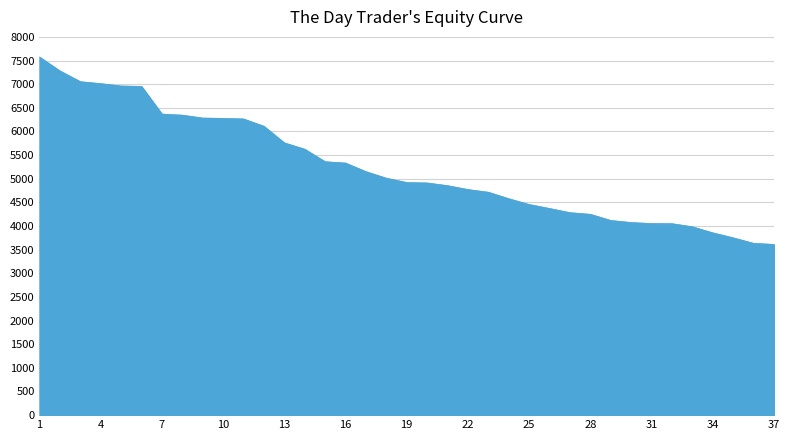

What is the minimum value shown in the chart?

3611